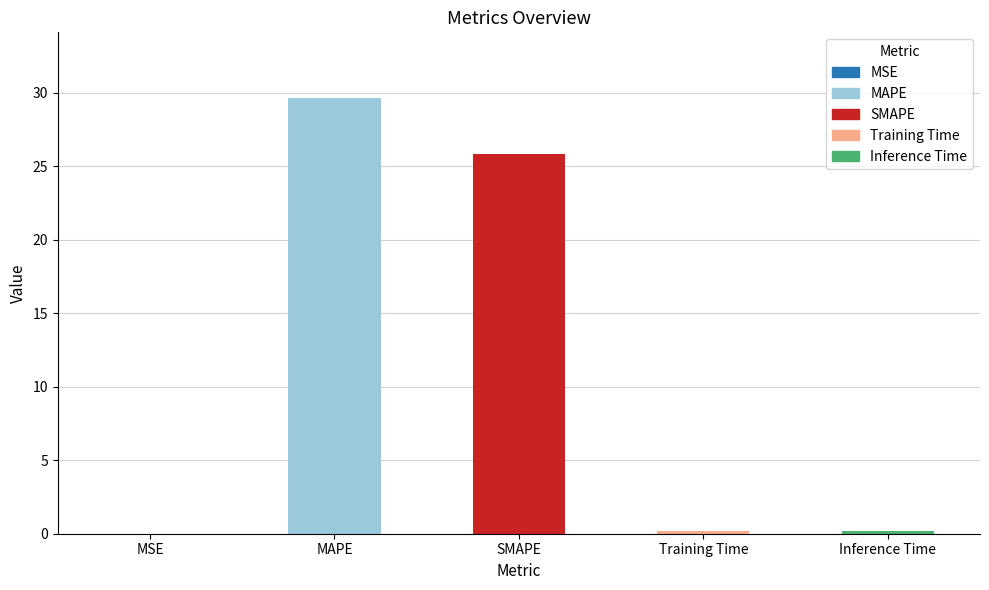

At which category does the chart reach its peak across all series?

MAPE